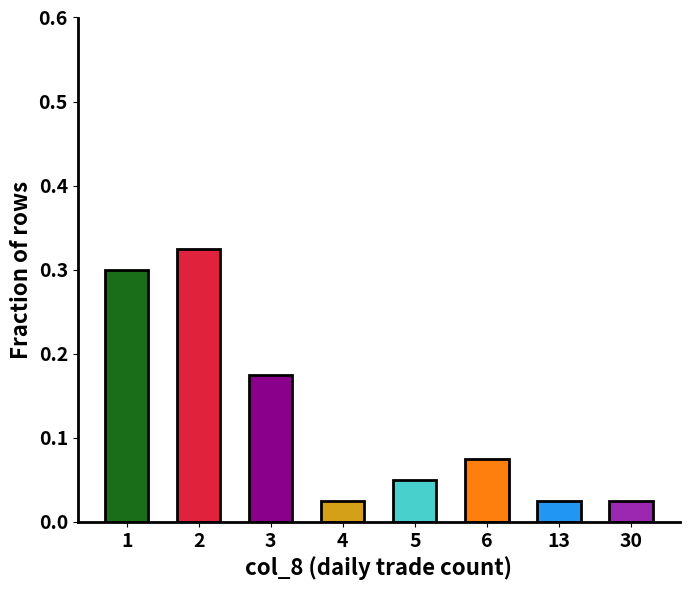

Between 30 and 5, which is larger?

5